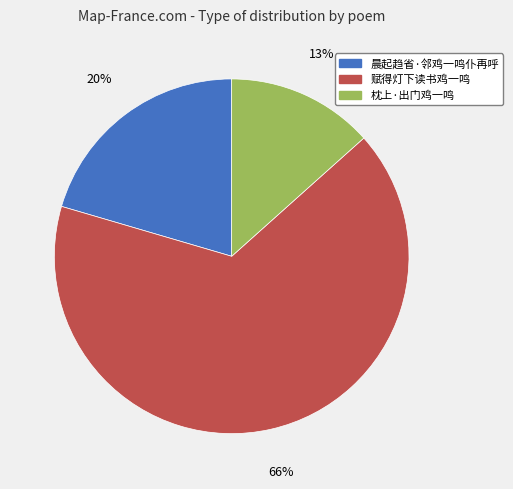

How many segments does this pie chart have?

3